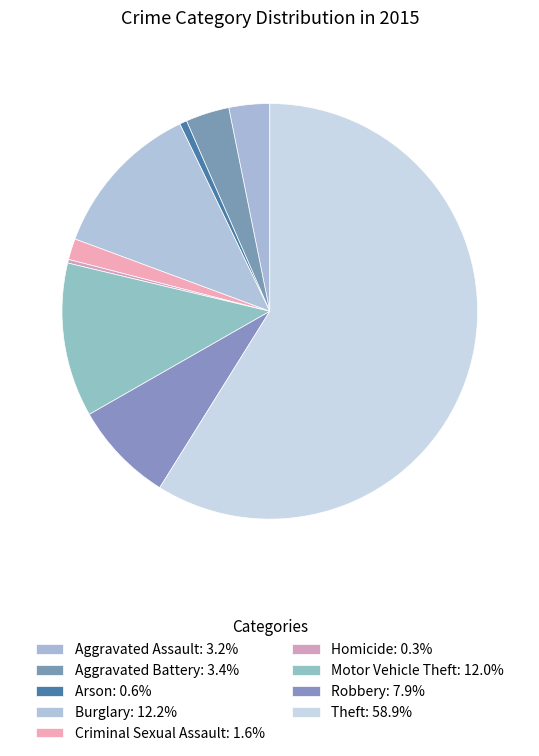

How many slices are in this pie chart?

9